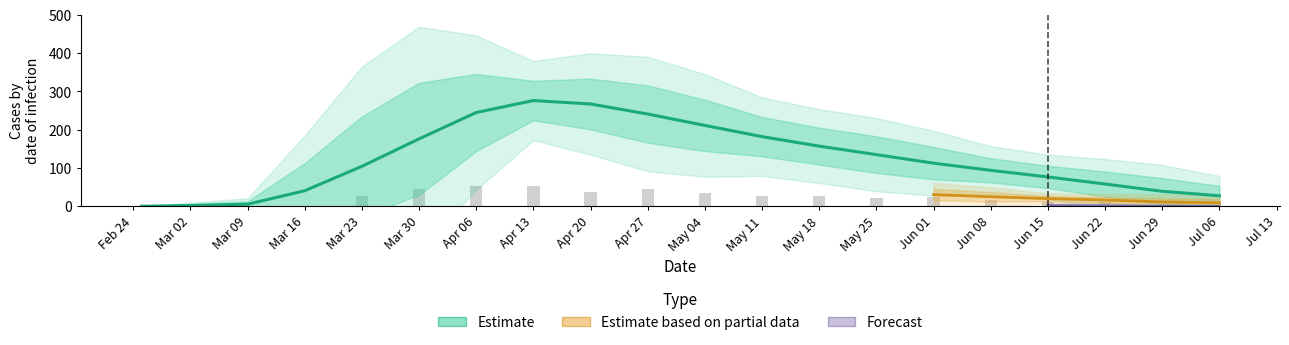

What is the label of the 18th bar from the right?

2020-03-09